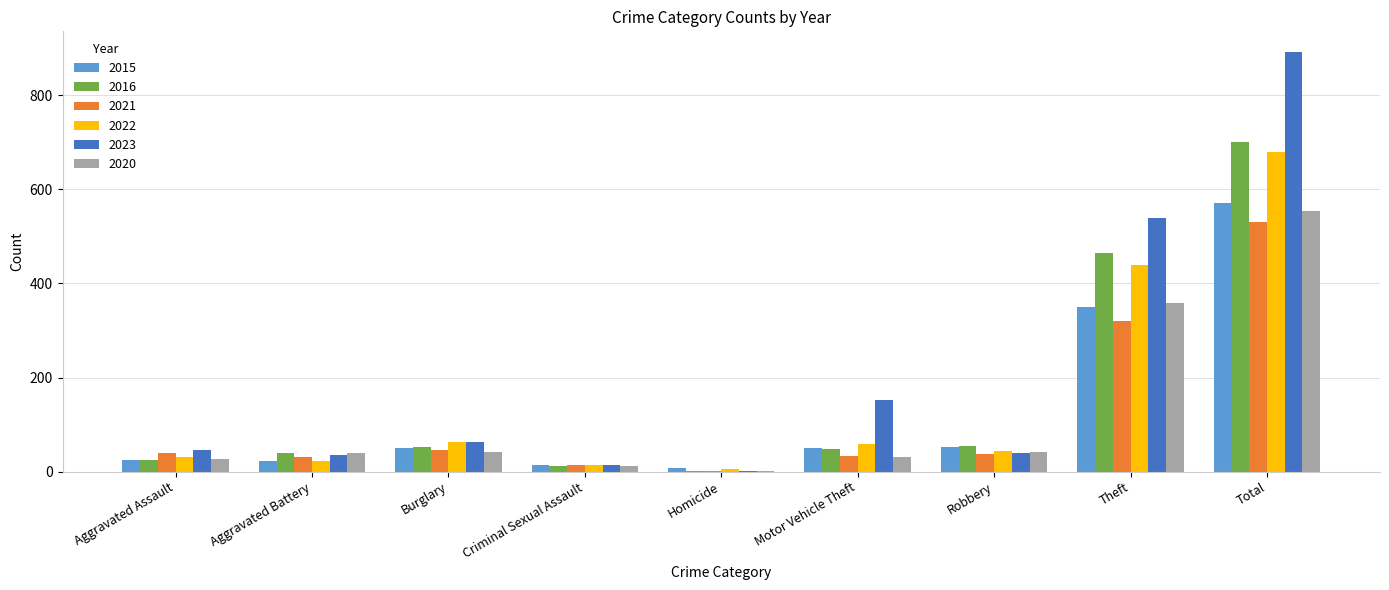

At which label is 2016 closest to 351?

Theft